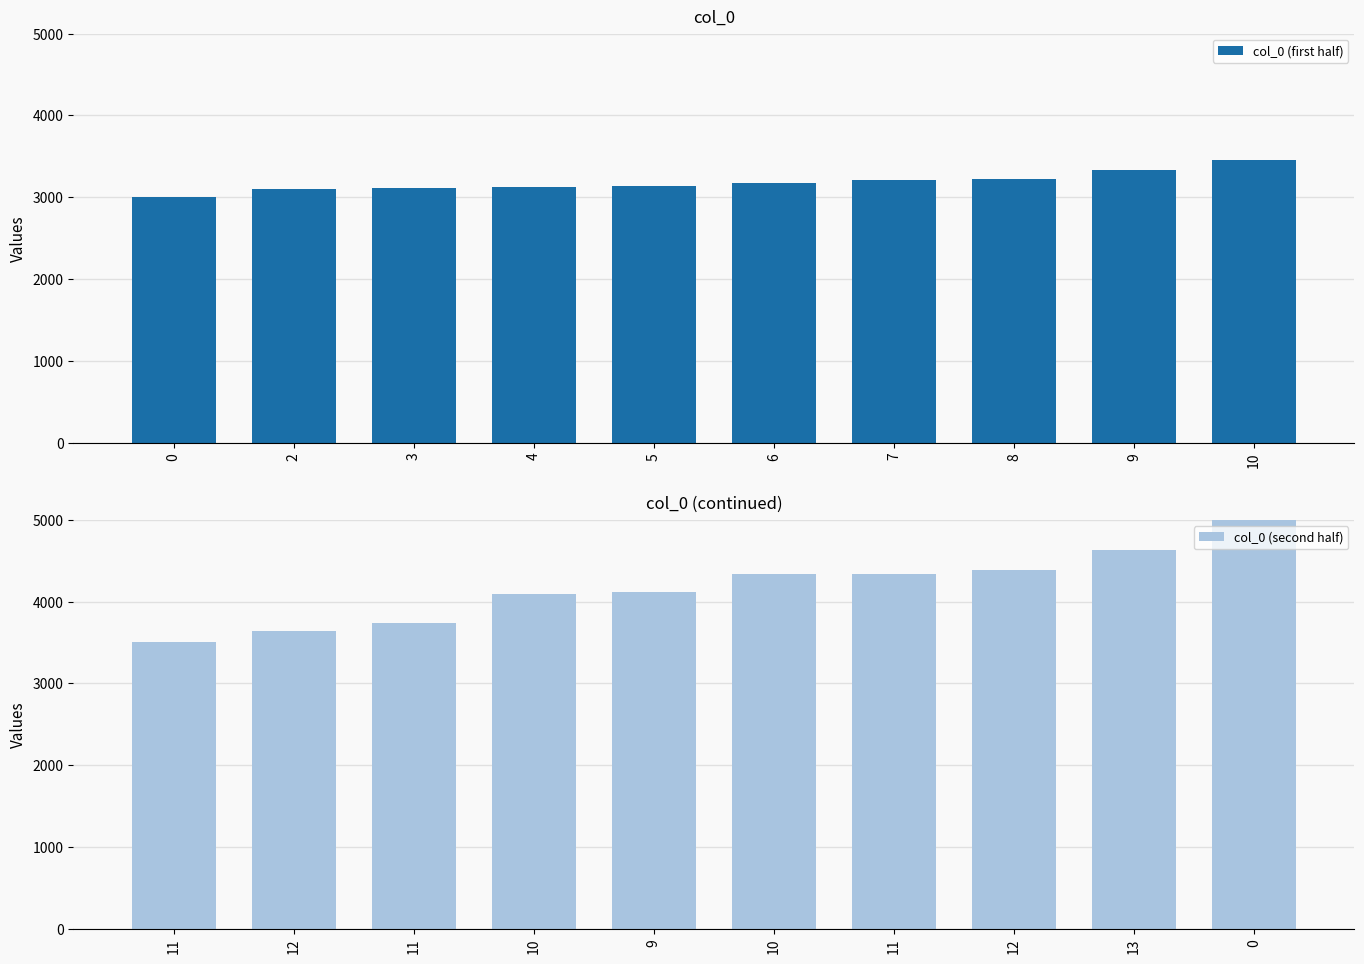

Which series has the largest range (max minus min)?

col_0 (second half)